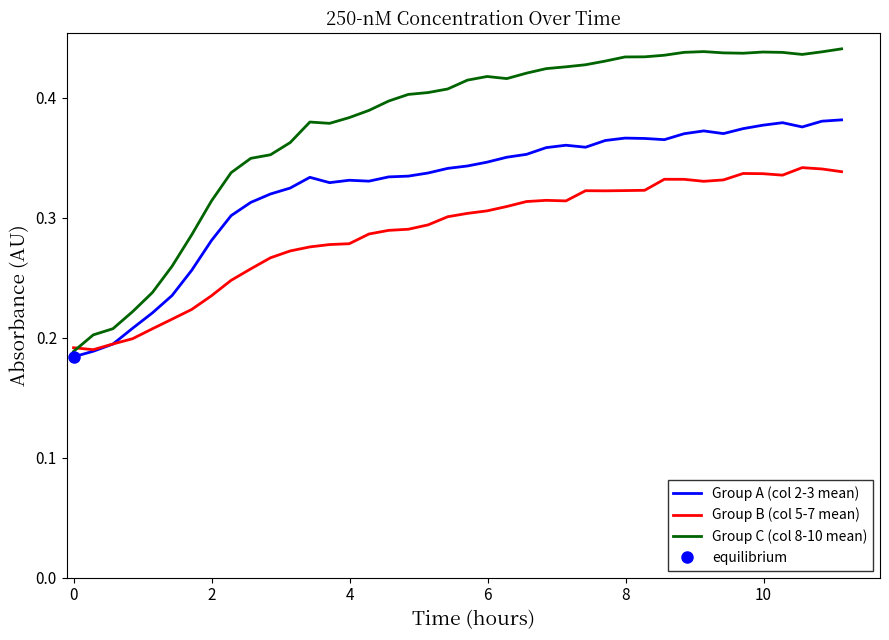

How many Group A (col 2-3 mean) values are between 0 and 1?

40